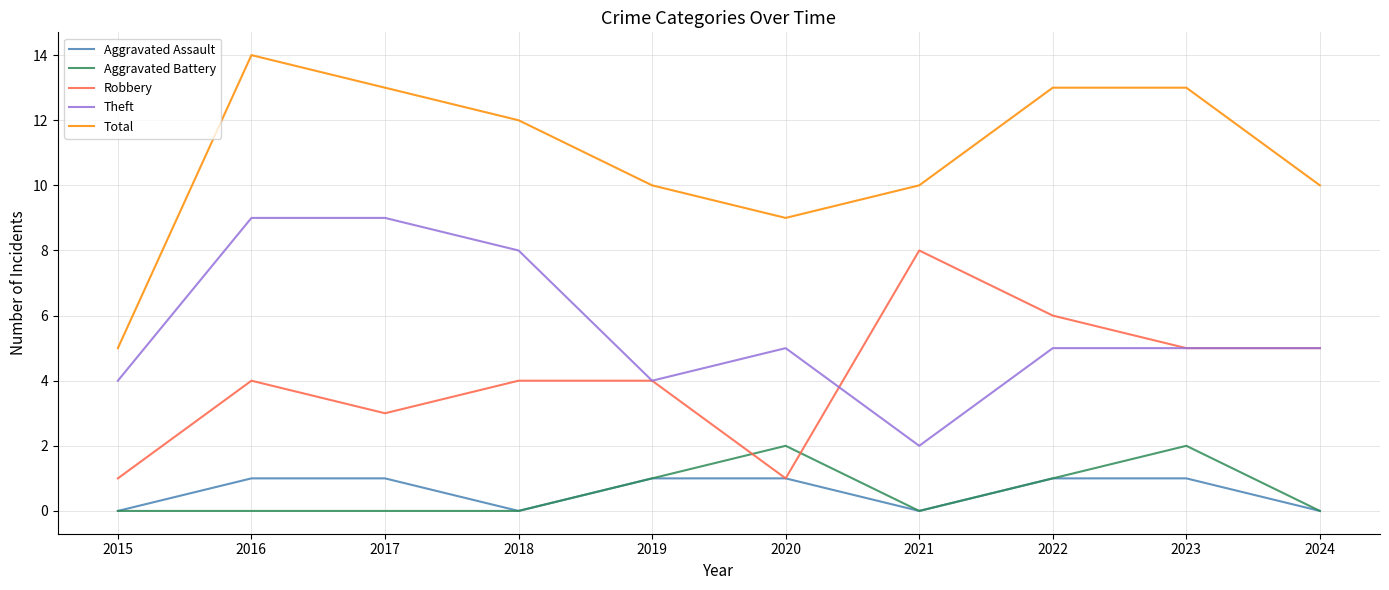

Which category has the highest value across all series?

2016